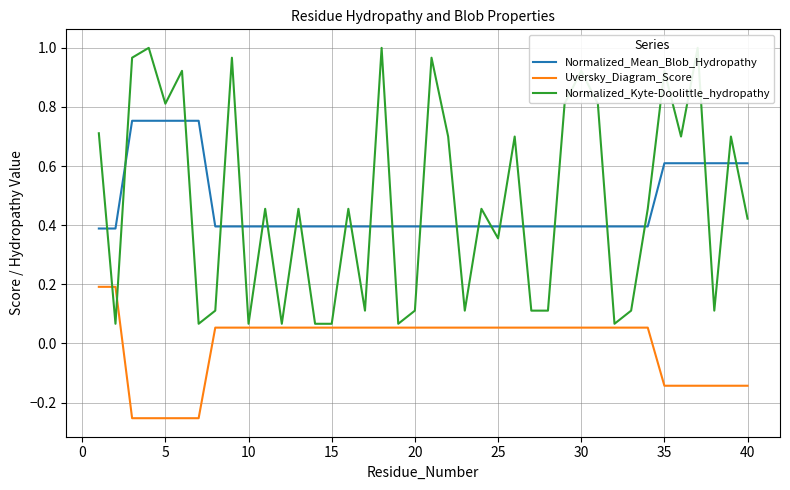

What is the greatest value displayed?

1.0